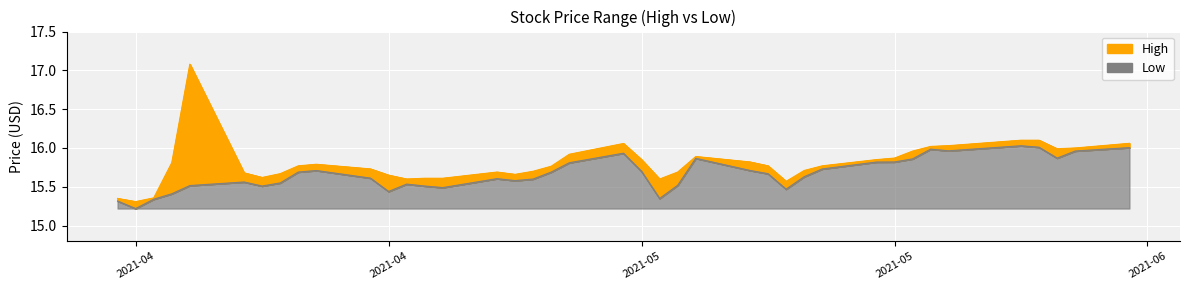

True or false: Low and High cross at least once.

False